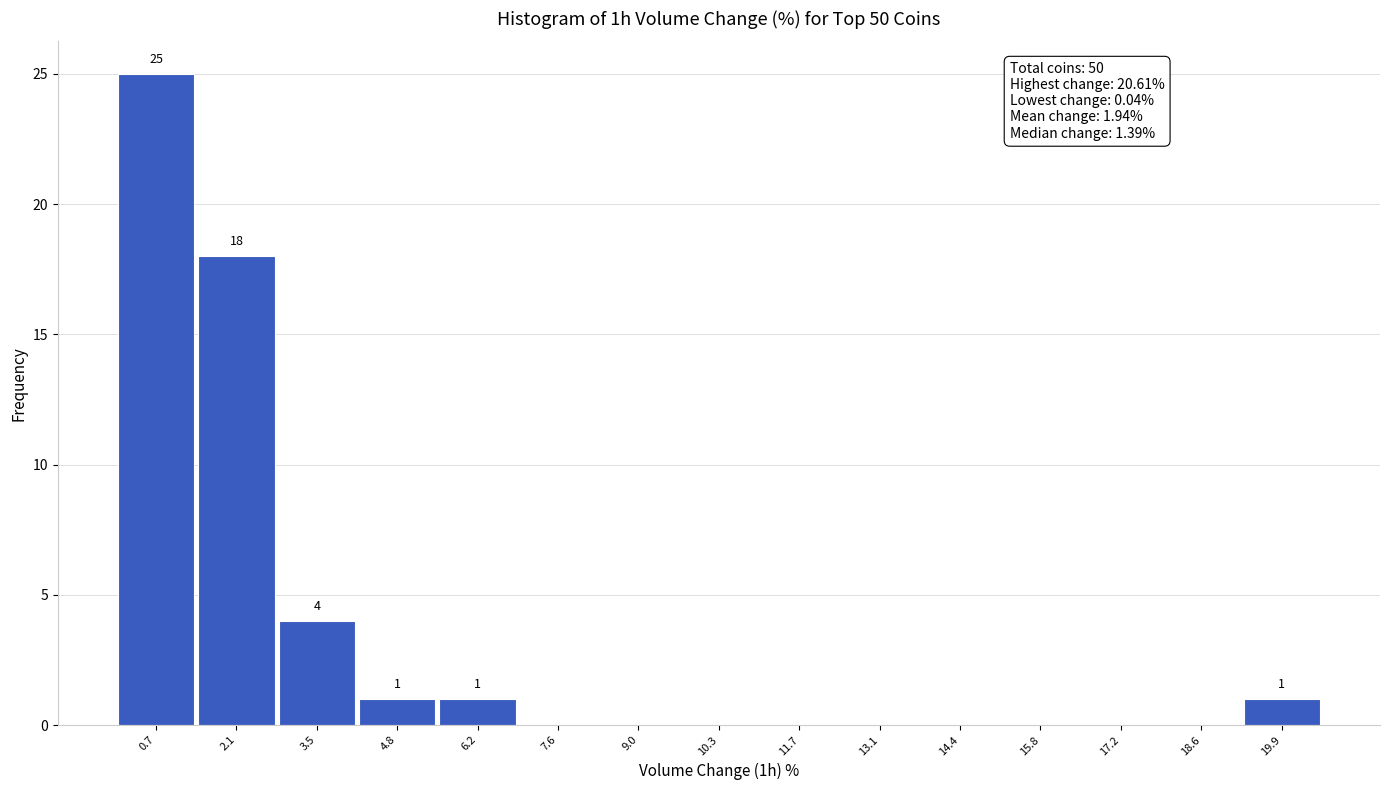

Which range on the x-axis has the tallest bar?

0.0 to 1.4